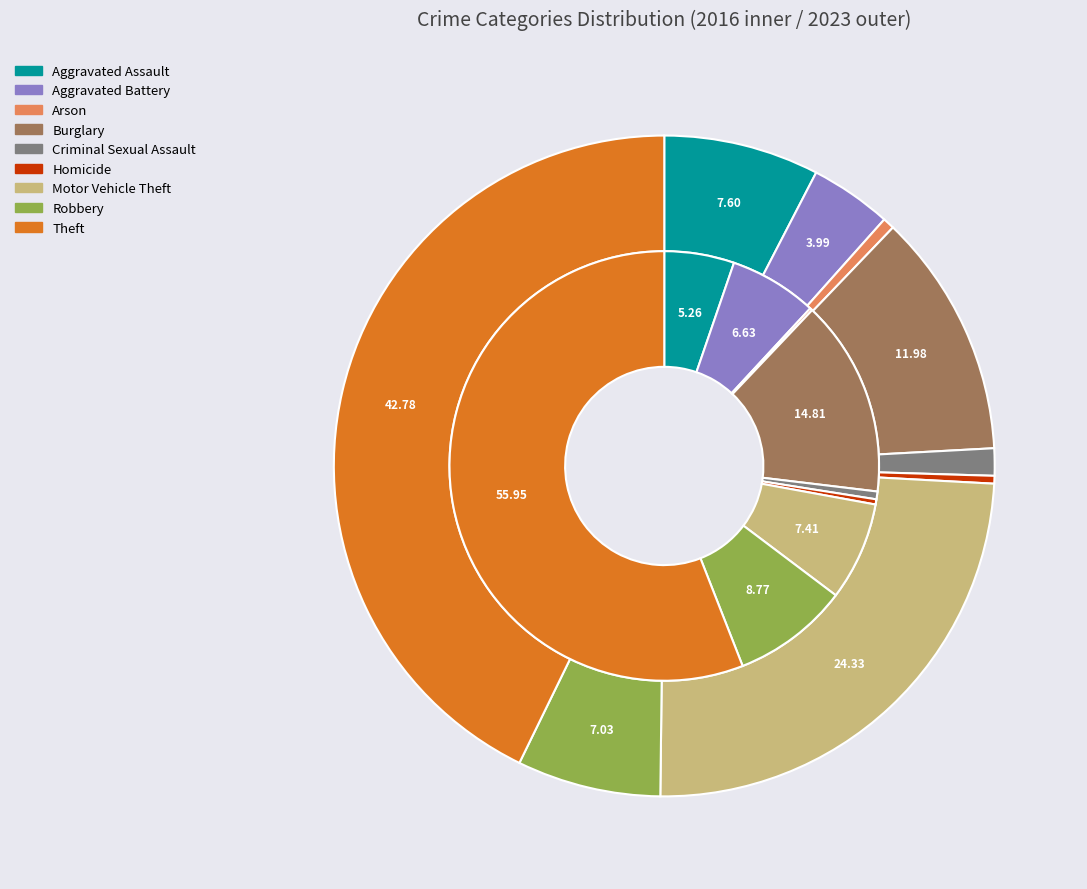

To the nearest percent, what is the difference between the 3 and 7 slice percentages?

6%